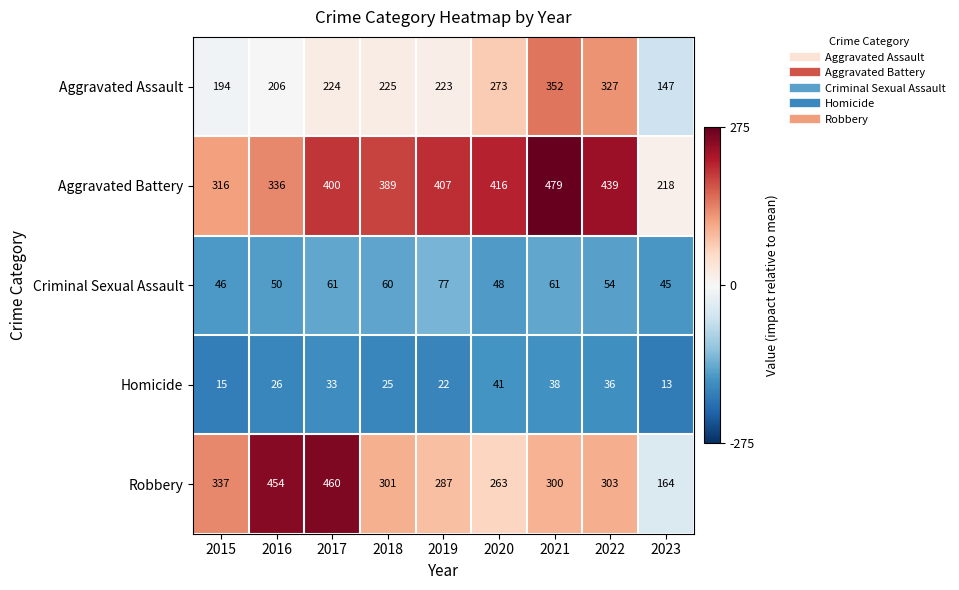

What is the sum of all Homicide values?

249